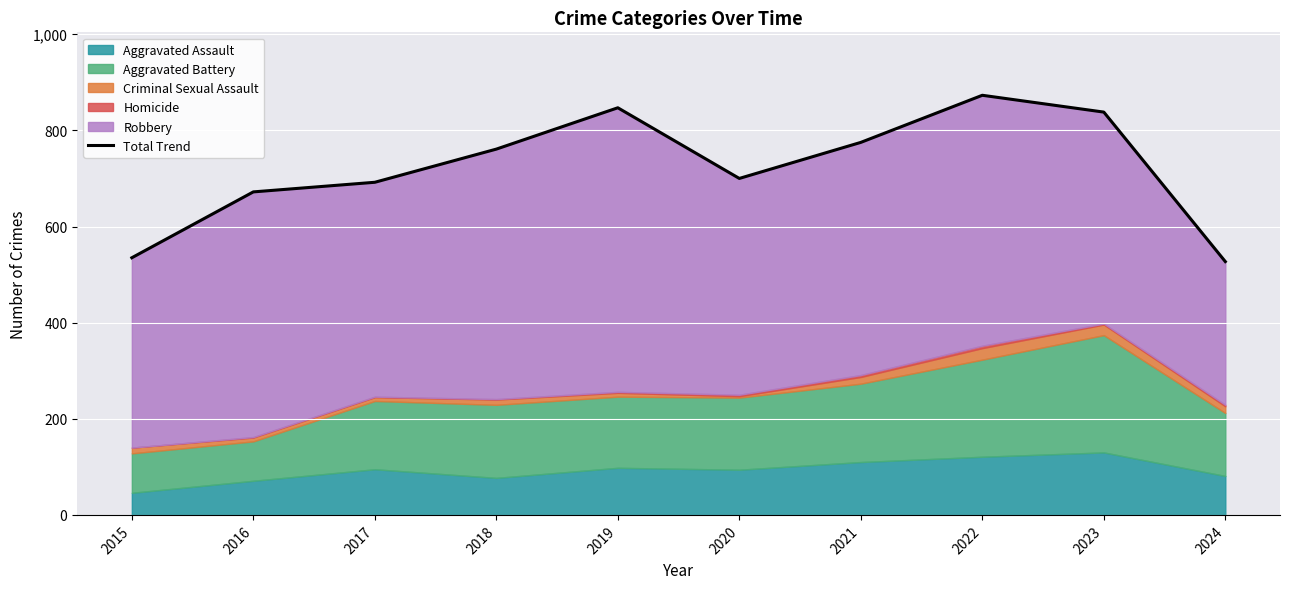

What is the difference between the maximum and second lowest values?

338